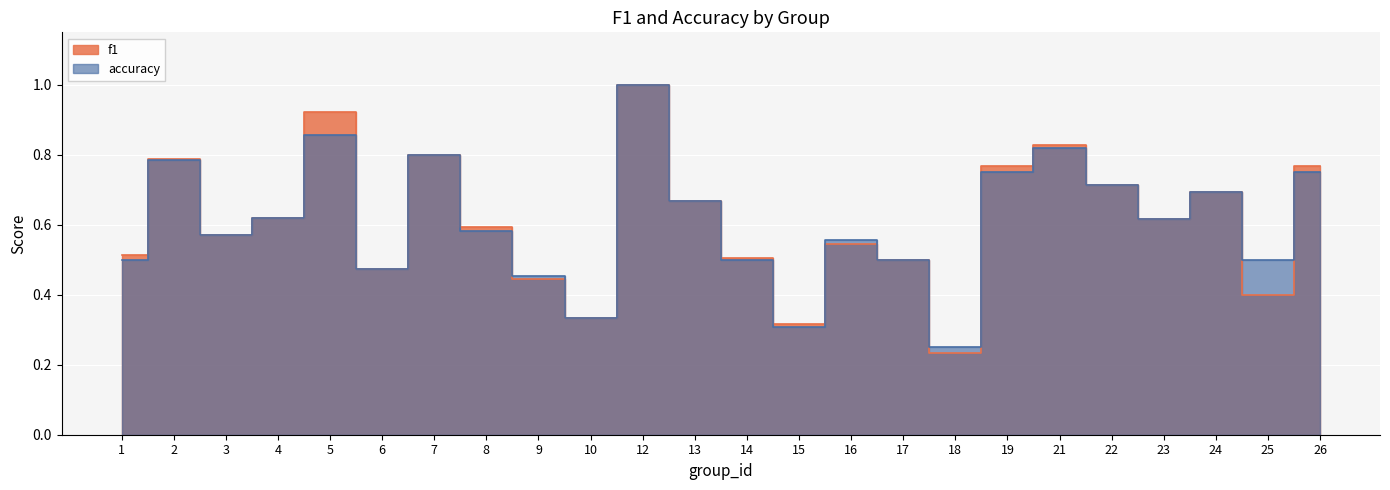

After their last crossing, which series has the higher values: accuracy or f1?

f1